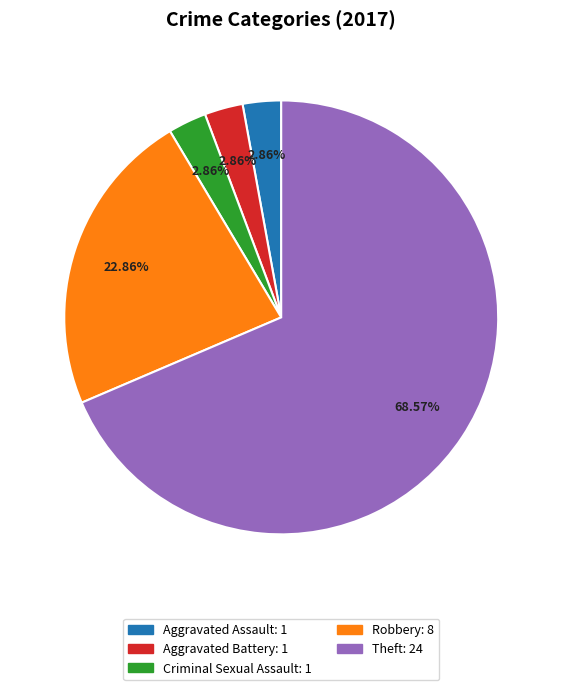

What is the ratio of the value at Robbery to the value at Criminal Sexual Assault?

8.0